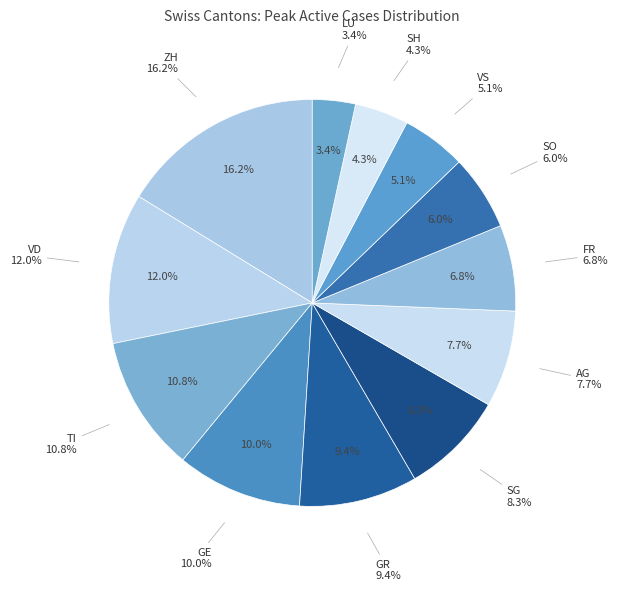

Rank the categories by value from lowest to highest.

LU, SH, VS, SO, FR, AG, SG, GR, GE, TI, VD, ZH